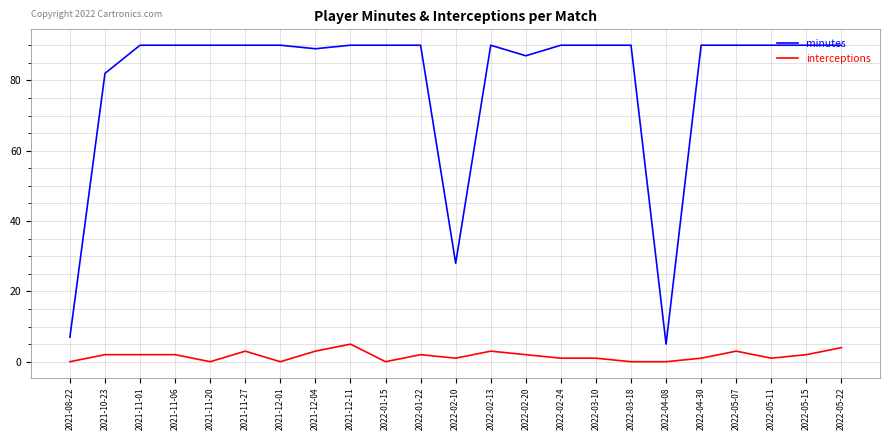

The value of minutes at 2021-12-11 is 90. True or false?

True